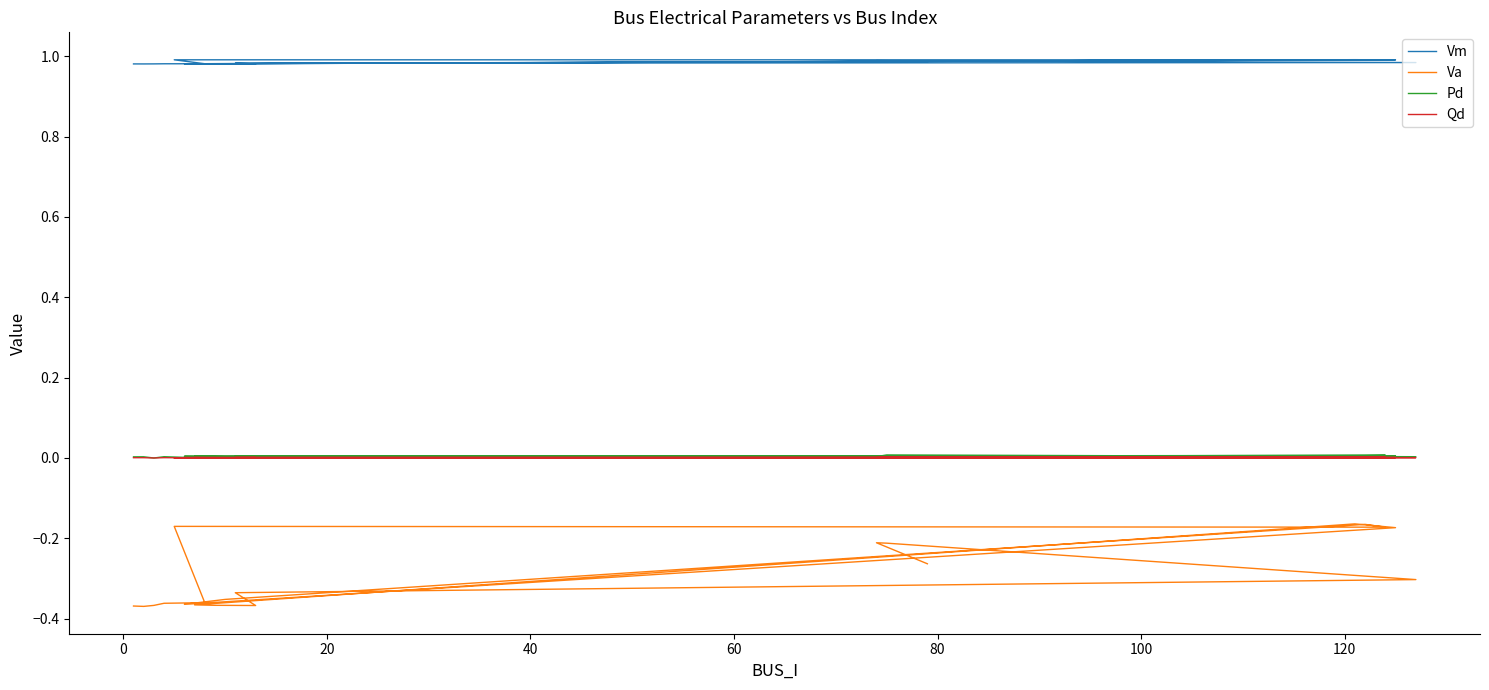

True or false: Va and Pd intersect in this chart.

False